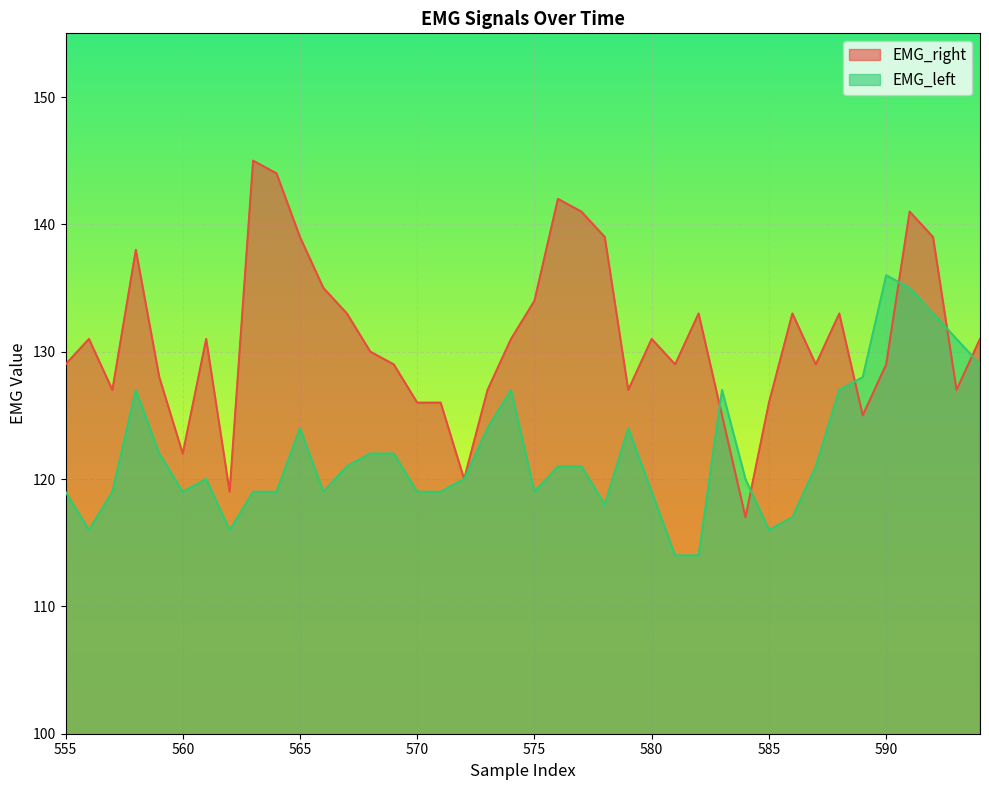

How many intersections are there between EMG_left and EMG_right?

6